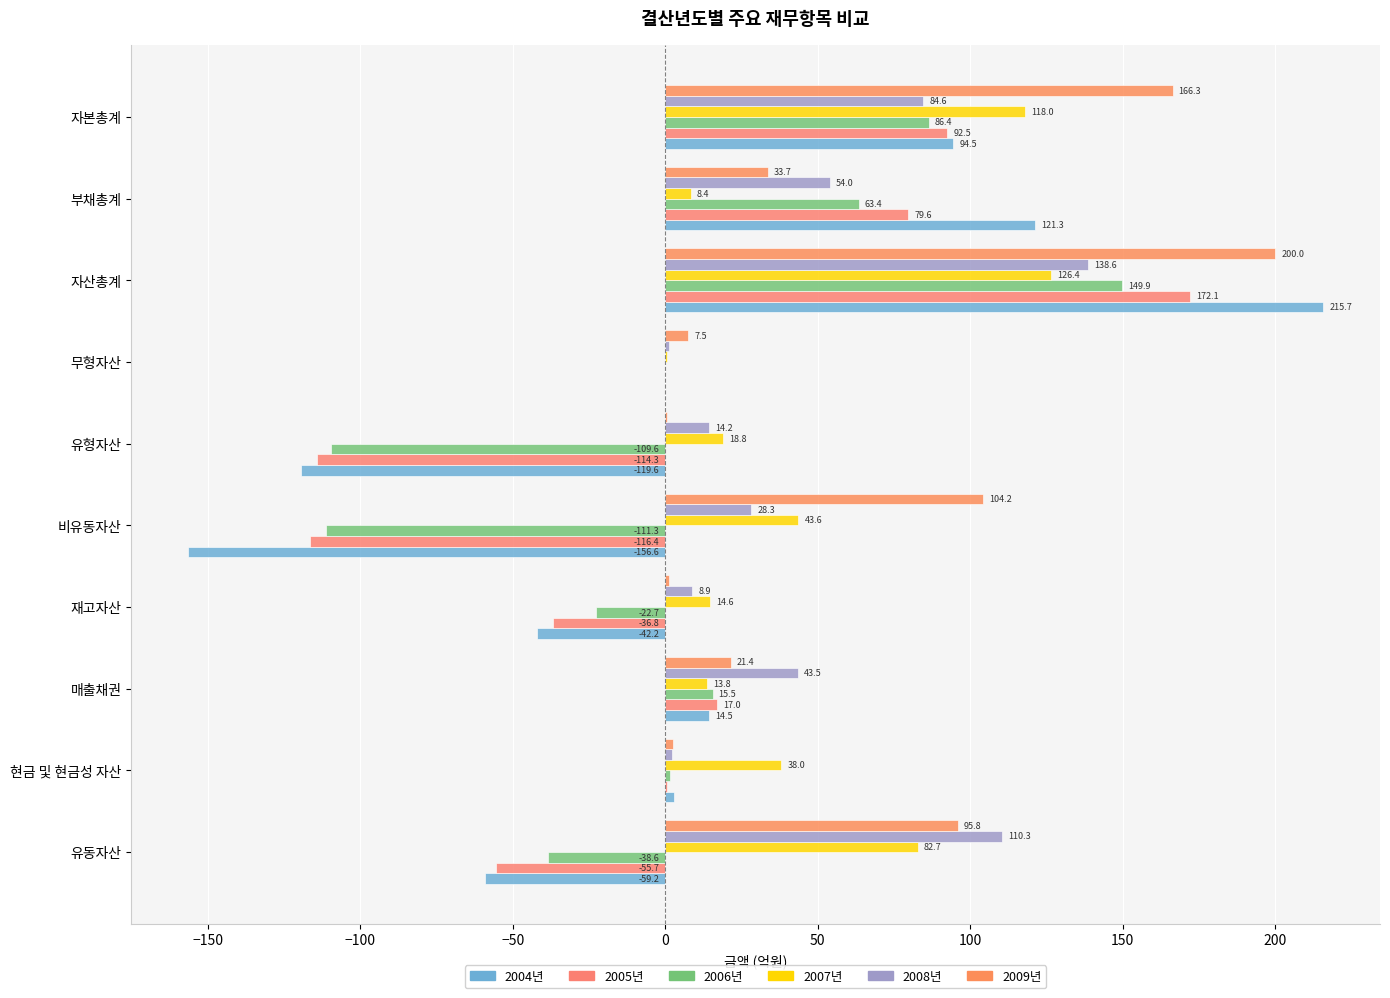

Which series has the largest range (max minus min)?

2004년